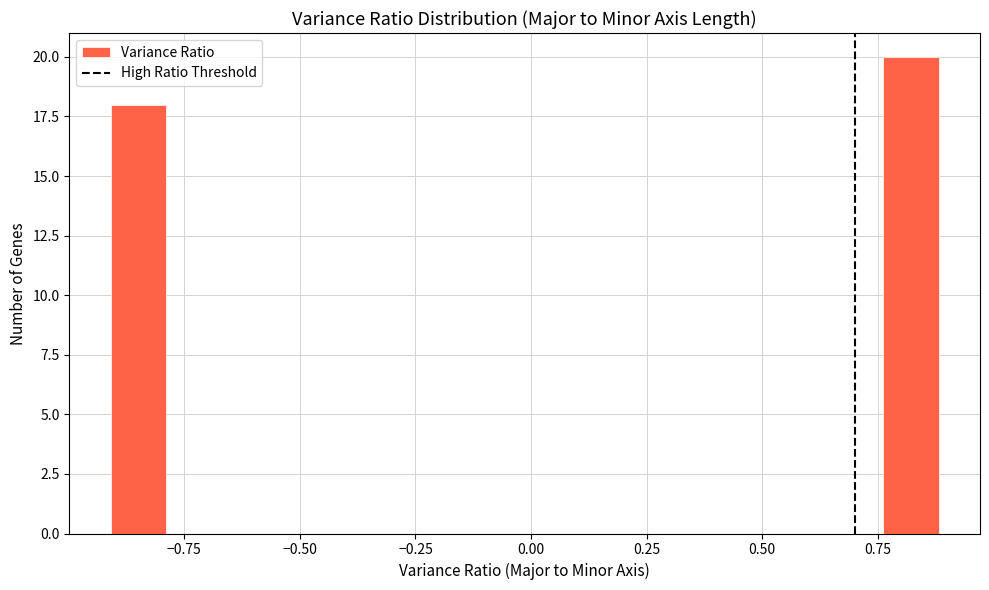

Read against the x-axis, roughly where is the centre of the tallest bar?

0.80